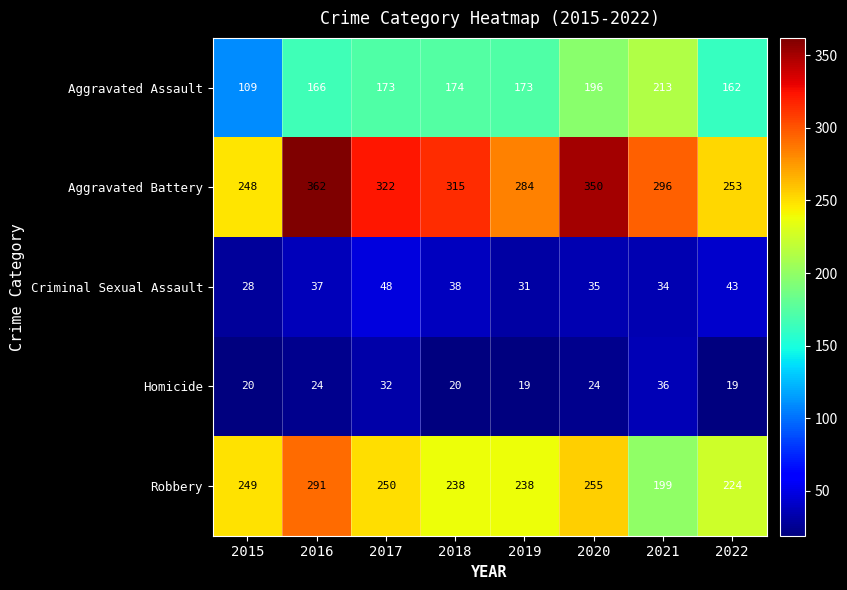

Is it true that Homicide equals 36 at 2016?

False